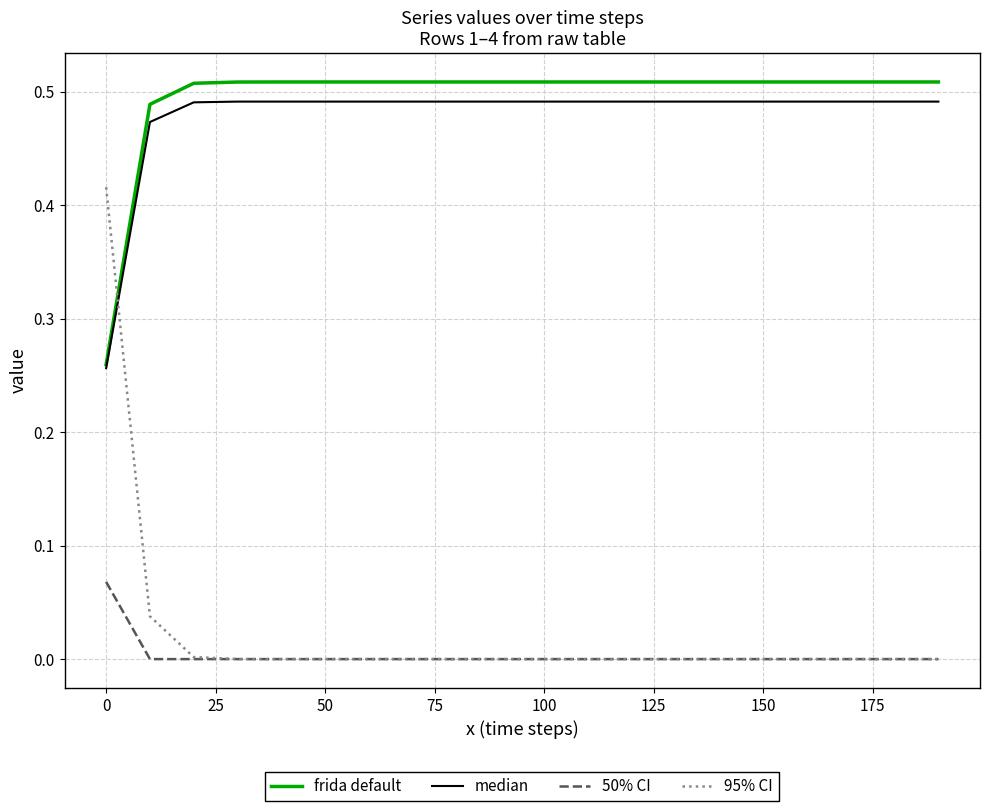

Which series has the largest range (max minus min)?

95% CI